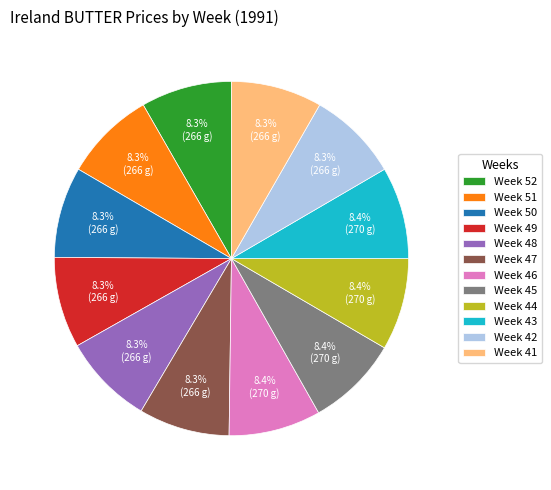

What percentage do Week 51 and Week 52 together represent?

16.6%